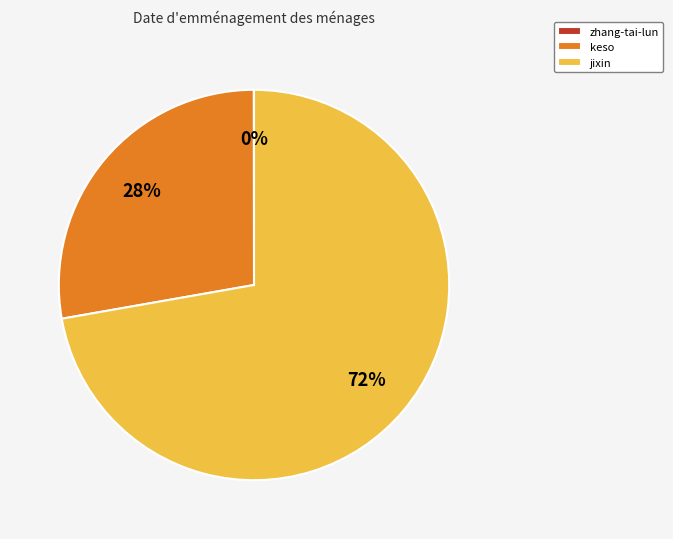

Is the sum of keso and jixin greater than half?

Yes